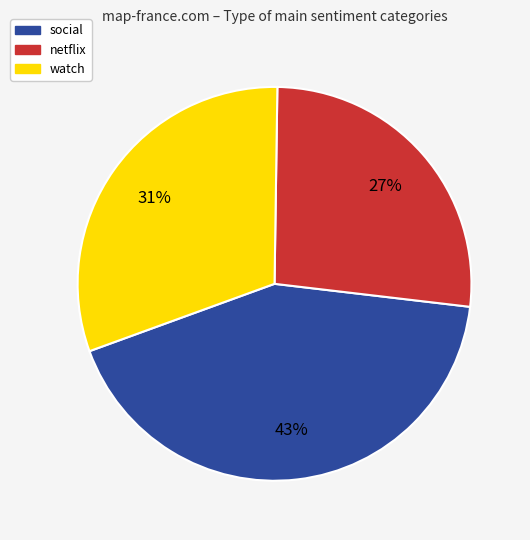

What is the smallest slice in the pie chart?

netflix